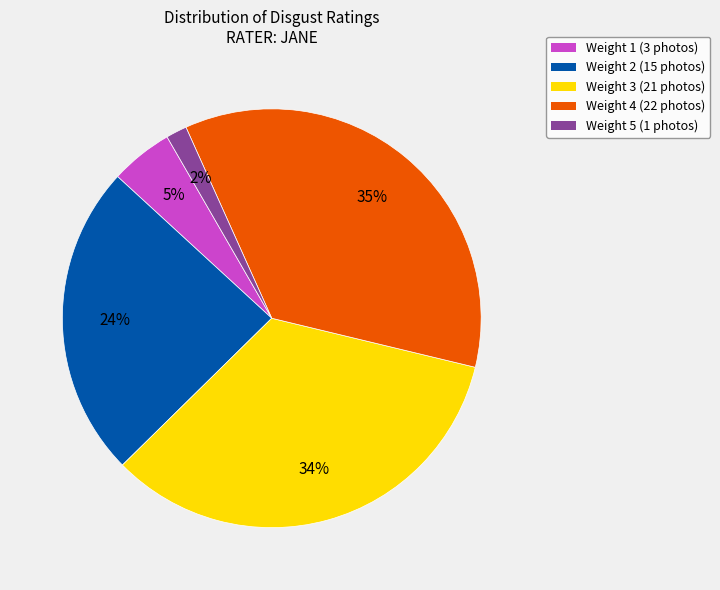

Count the number of slices in the pie.

5